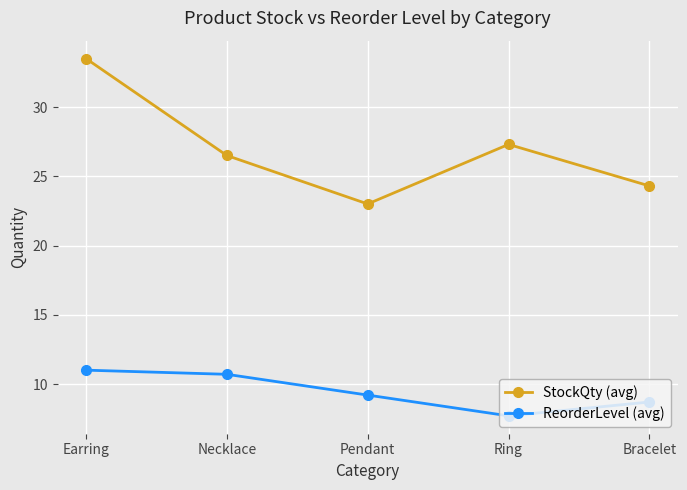

Rank the series by their maximum value, from lowest to highest.

ReorderLevel (avg), StockQty (avg)